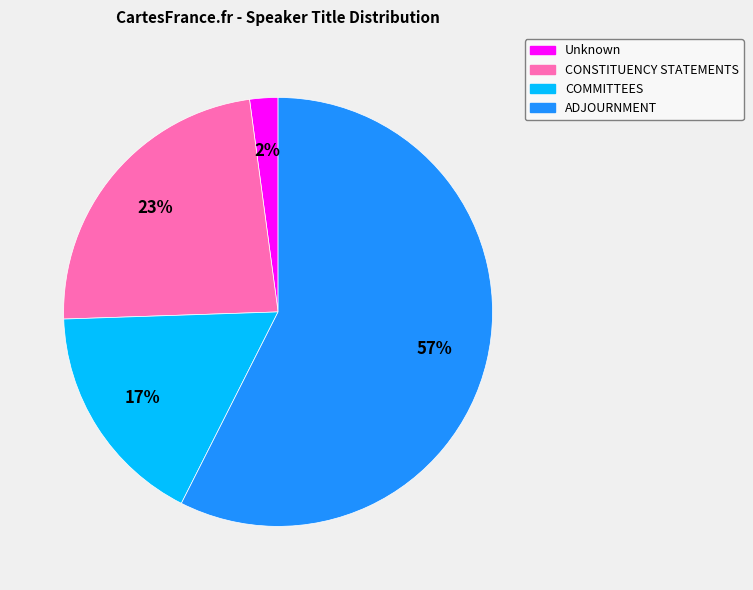

To the nearest percent, what percentage of the pie is Unknown?

2%